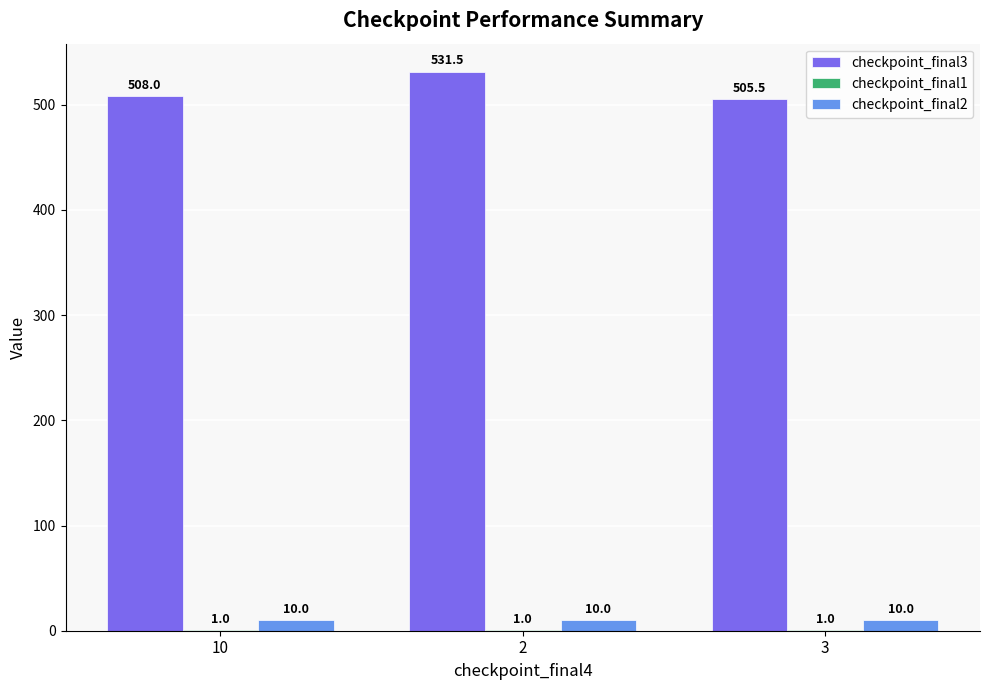

Which series has the largest total across all categories?

checkpoint_final3